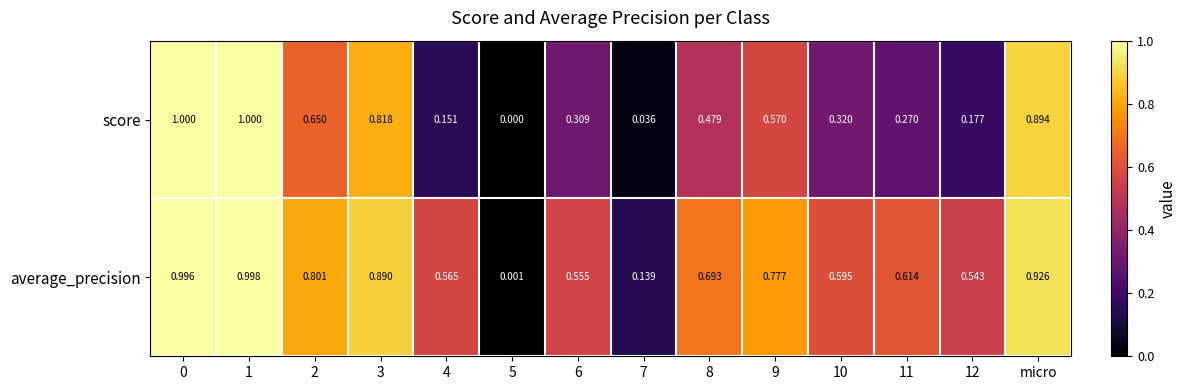

Which series changed the most between 6 and 12?

score